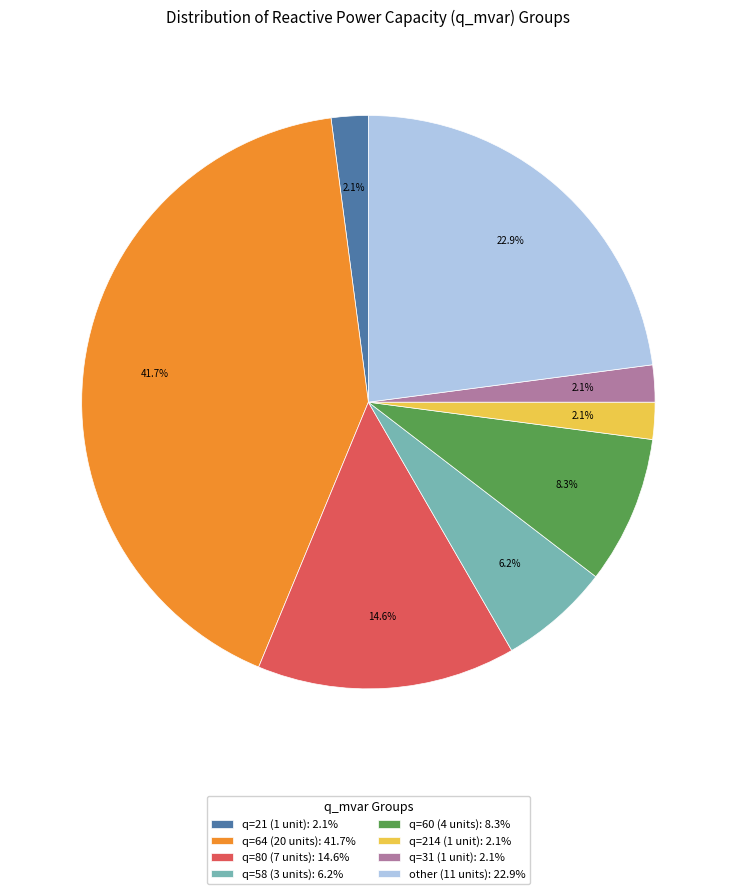

What is the total percentage of q=58 (3 units): 6.2% and q=60 (4 units): 8.3%?

14.6%